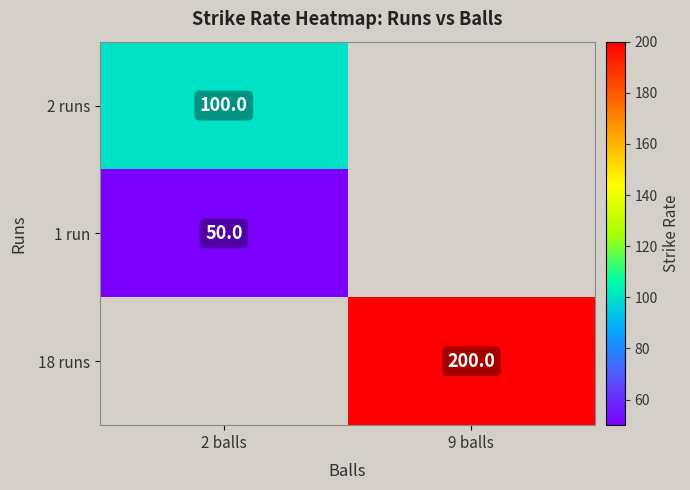

Is it true that 1 run equals 85 at 2 balls?

False